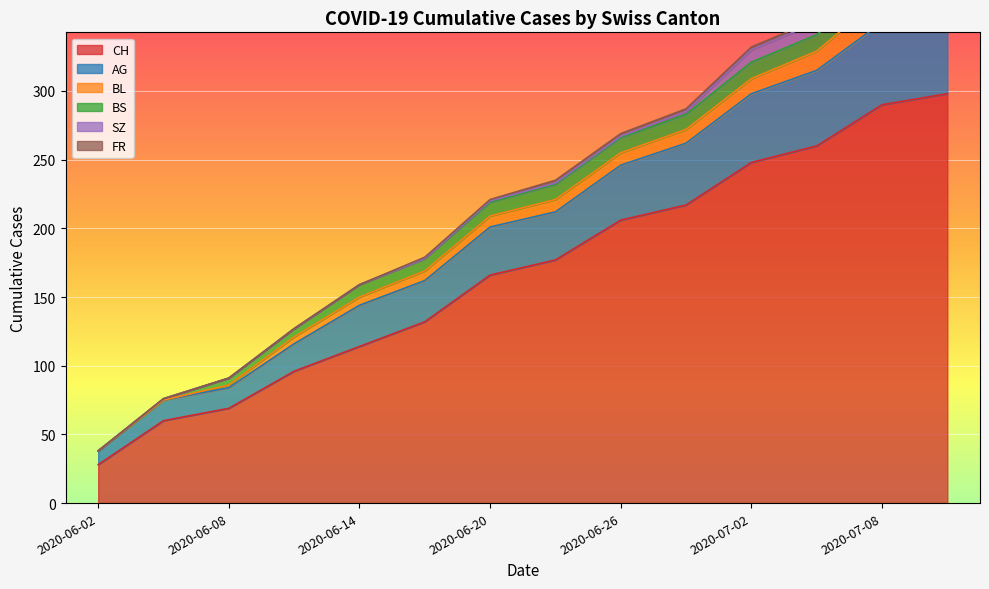

The AG series shows 30 at 5. True or false?

True